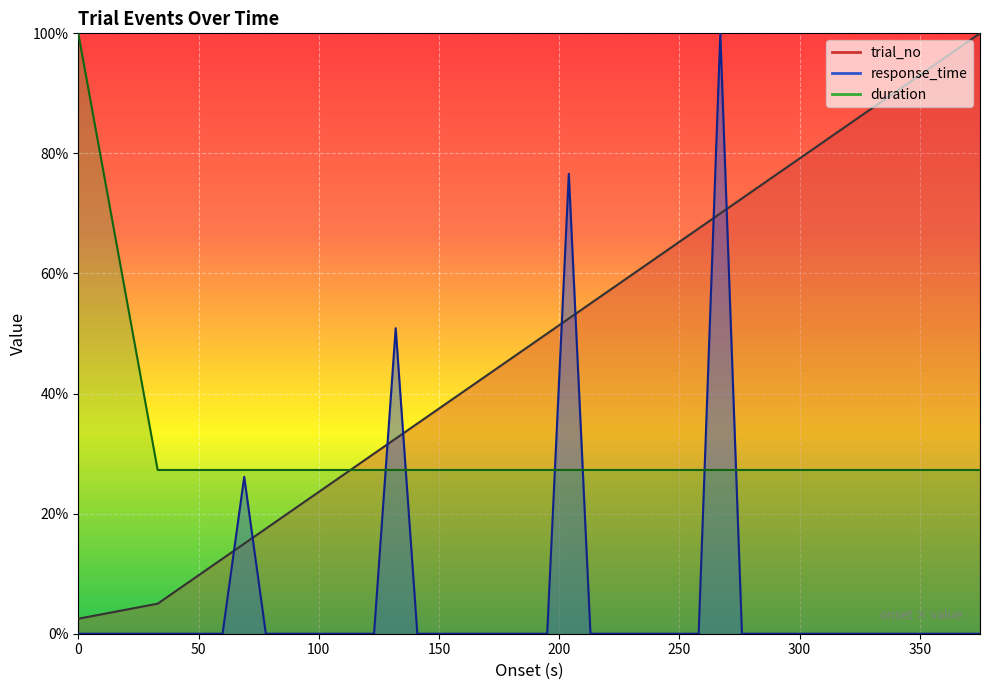

Between 222 and 267, which series saw the biggest shift?

response_time